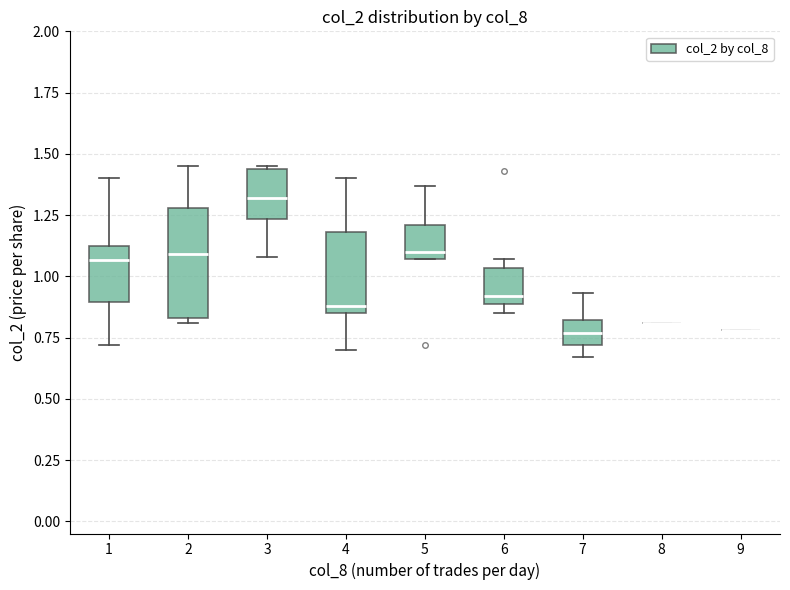

Which box is the tallest, from its lower edge to its upper edge?

2